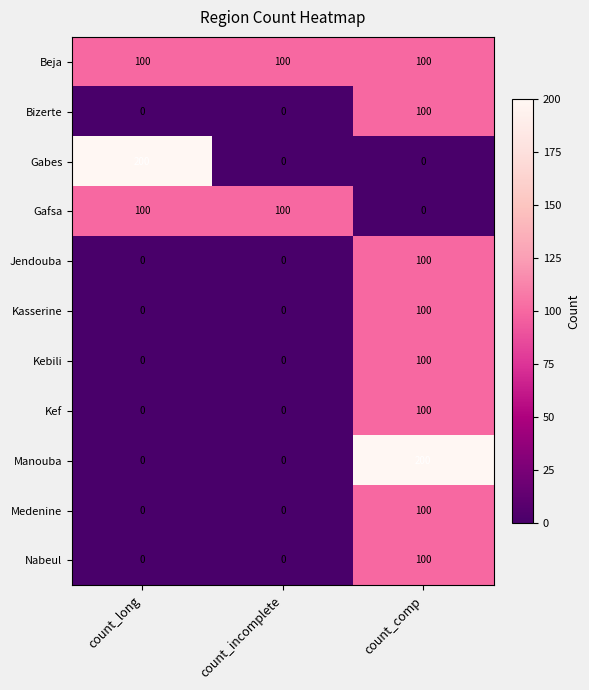

At which label does Gabes reach its peak?

count_long